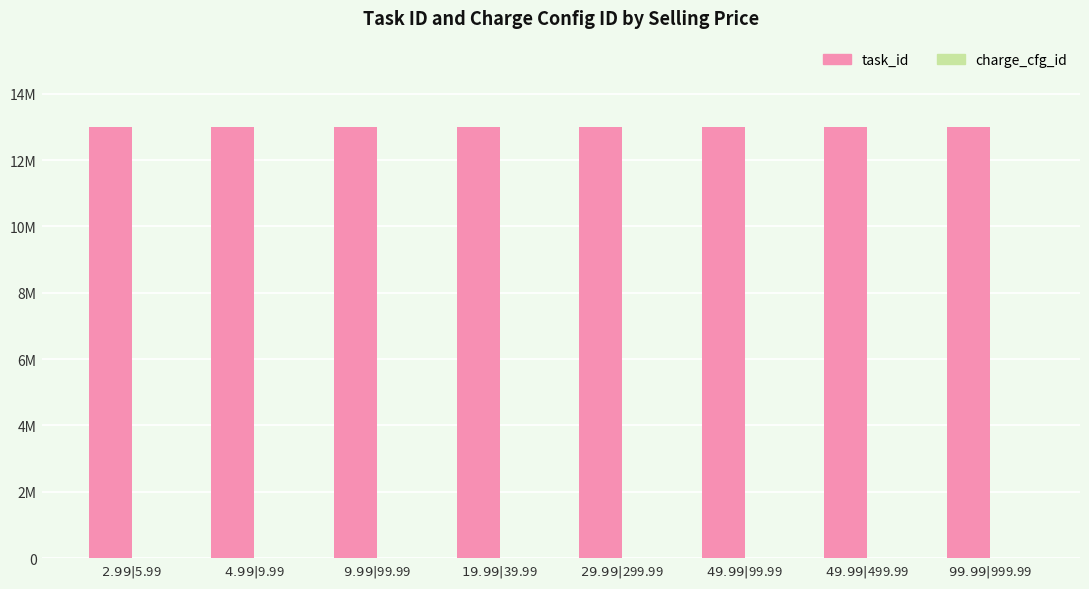

Rank the series at $29.99|$299.99 from lowest to highest value.

charge_cfg_id, task_id